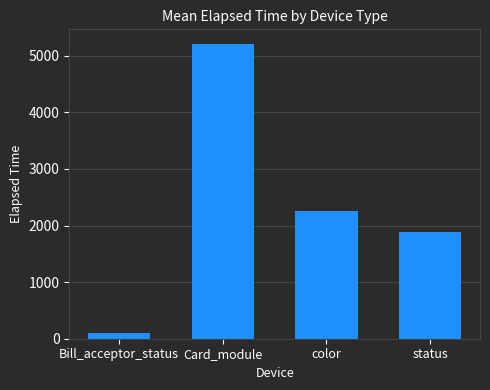

Reading right to left, extract all data points from this chart.

1893.5	2259.8	5207.6	105.0